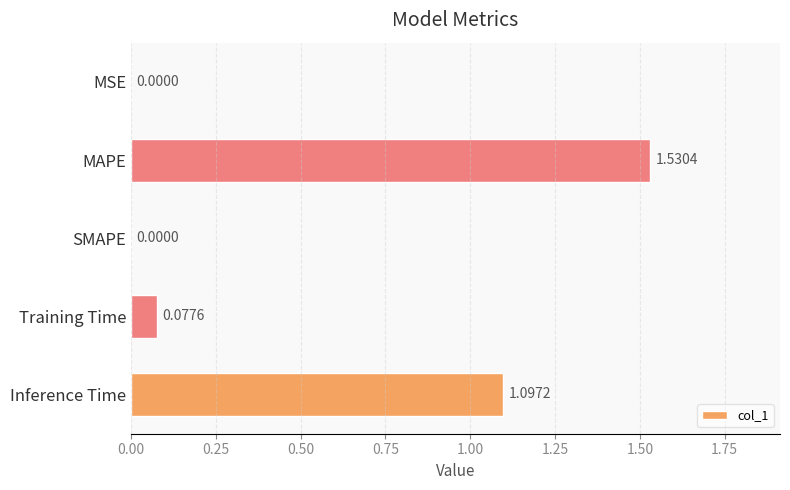

What is the sum of all values?

2.7